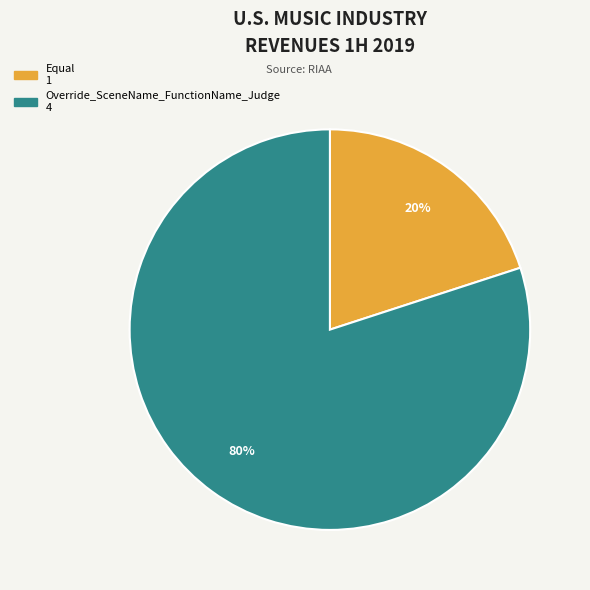

True or false: Equal accounts for 20% of the total.

True